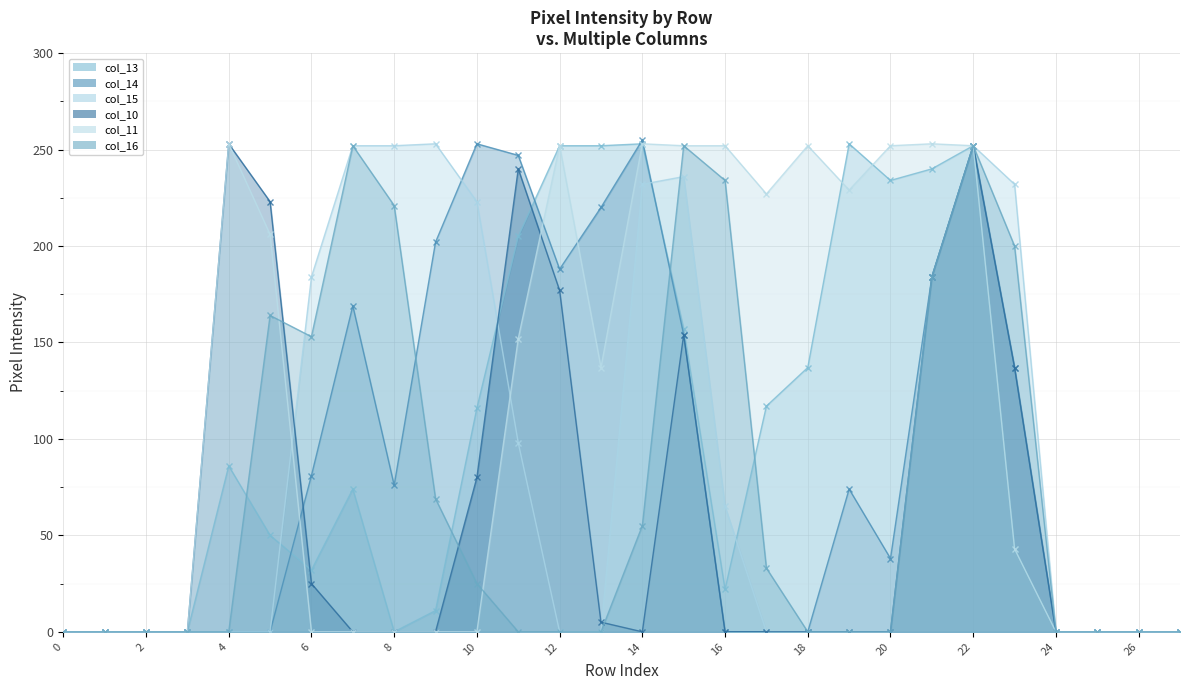

Reading left to right, what are all the values shown in this chart?

col_13: 0	0	0	0	86	50	32	74	0	11	116	205	252	252	253	157	22	117	137	253	234	240	252	43	0	0	0	0
col_14: 0	0	0	0	0	0	81	169	76	202	253	247	188	220	255	154	0	0	0	74	38	184	252	137	0	0	0	0
col_15: 0	0	0	0	0	0	184	252	252	253	223	98	0	0	232	236	65	0	0	0	0	184	252	232	0	0	0	0
col_10: 0	0	0	0	253	223	25	0	0	0	80	240	177	5	0	154	0	0	0	0	0	184	252	137	0	0	0	0
col_11: 0	0	0	0	253	206	0	0	0	0	0	152	252	137	253	252	252	227	252	229	252	253	252	43	0	0	0	0
col_16: 0	0	0	0	0	164	153	252	221	69	25	0	0	0	55	252	234	33	0	0	0	184	252	200	0	0	0	0